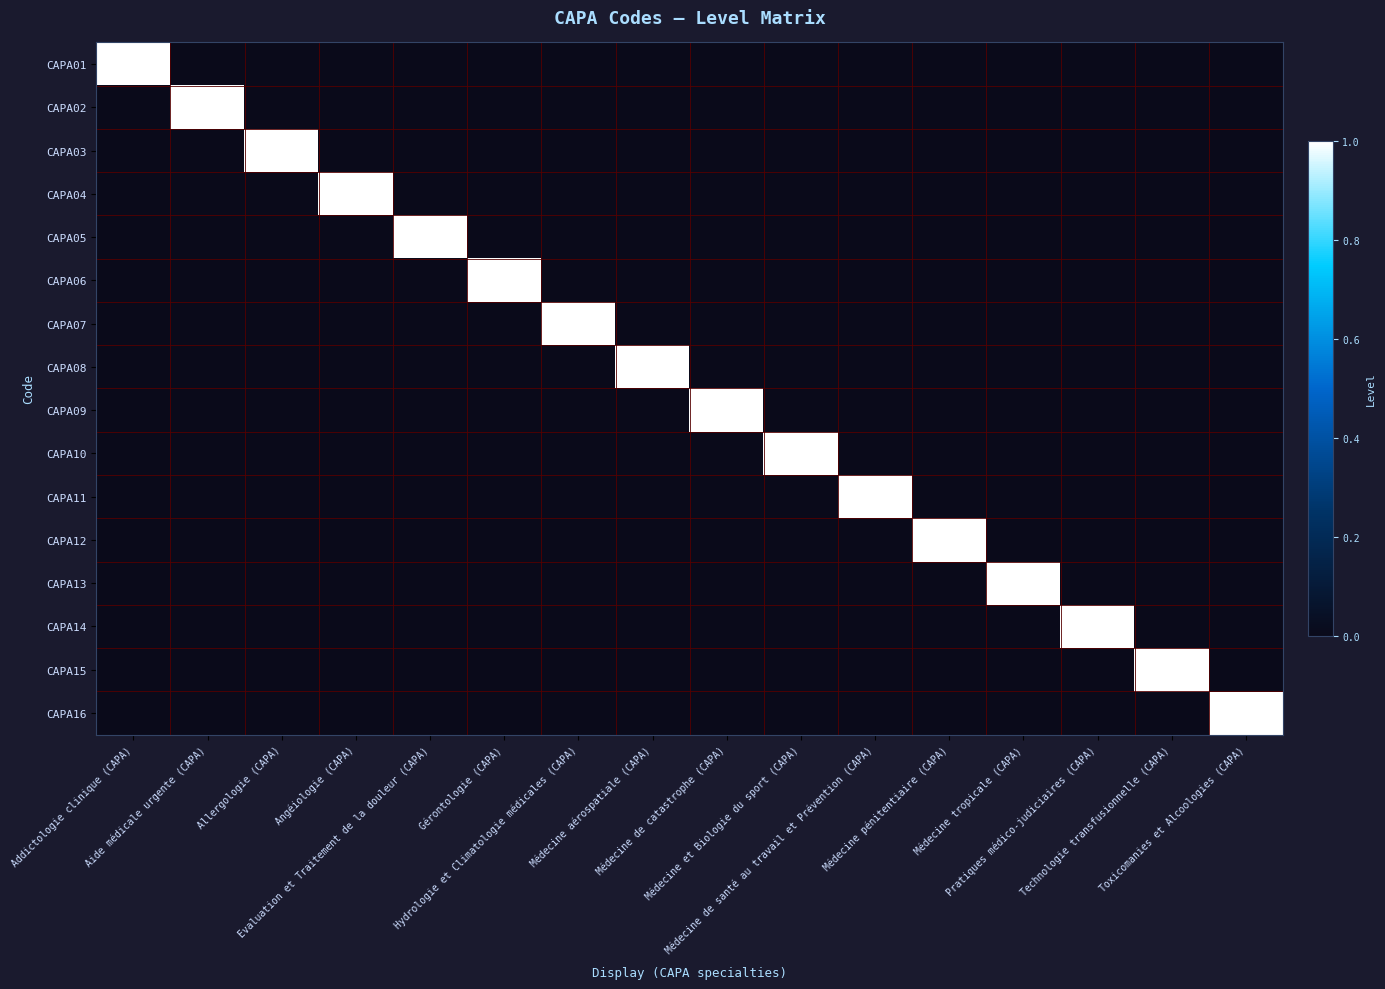

What is the greatest value displayed?

1